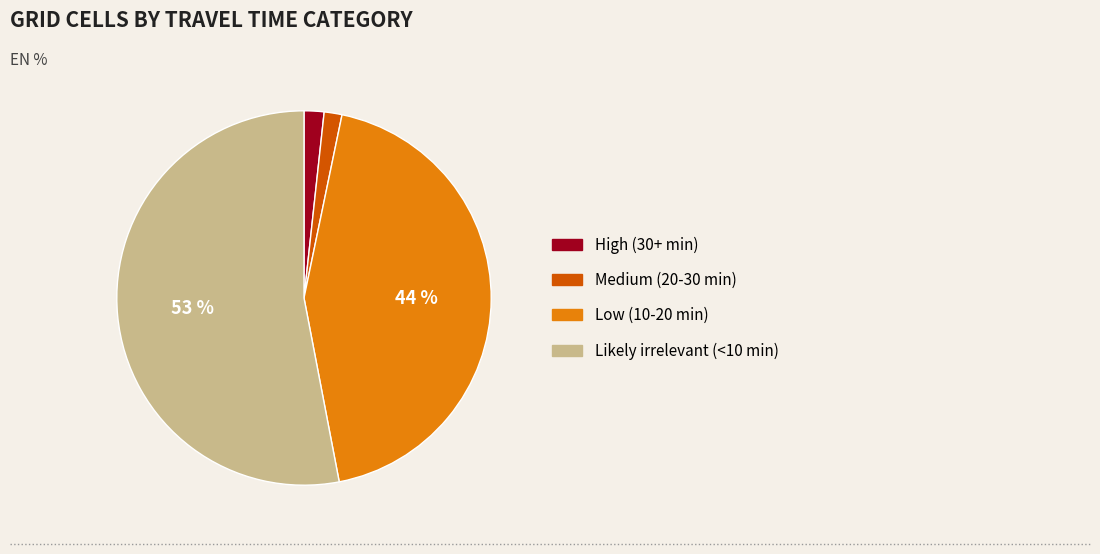

Does Likely irrelevant (<10 min) account for over 50% of the chart?

Yes